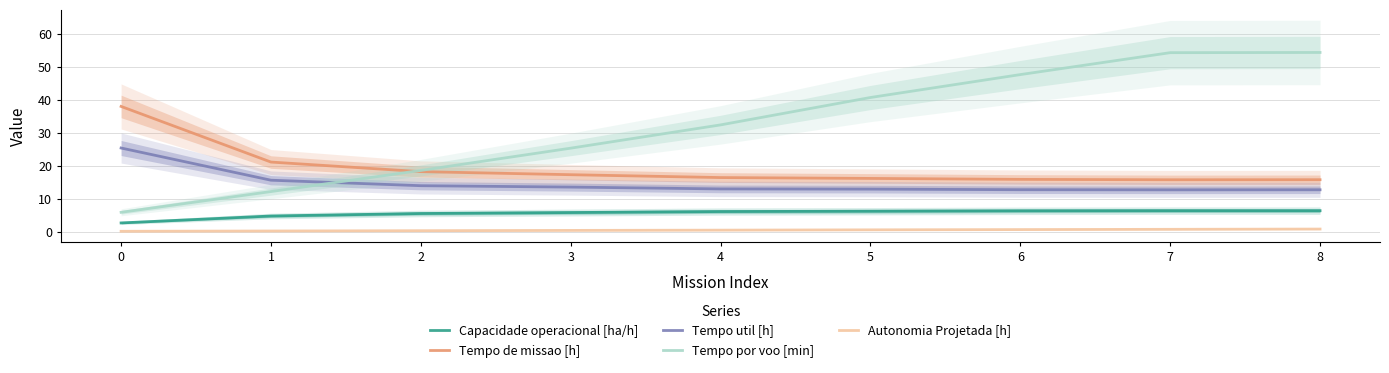

What is the difference between the maximum and second lowest values in the Tempo por voo [min] series?

42.2